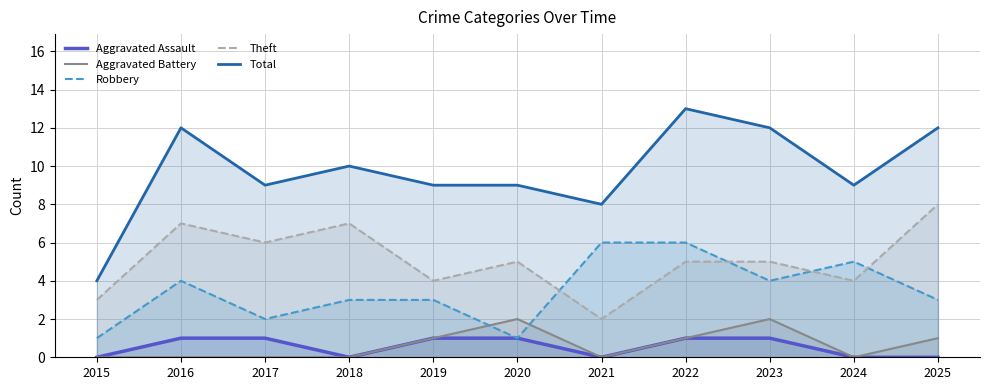

What is the average value of the Robbery series?

3